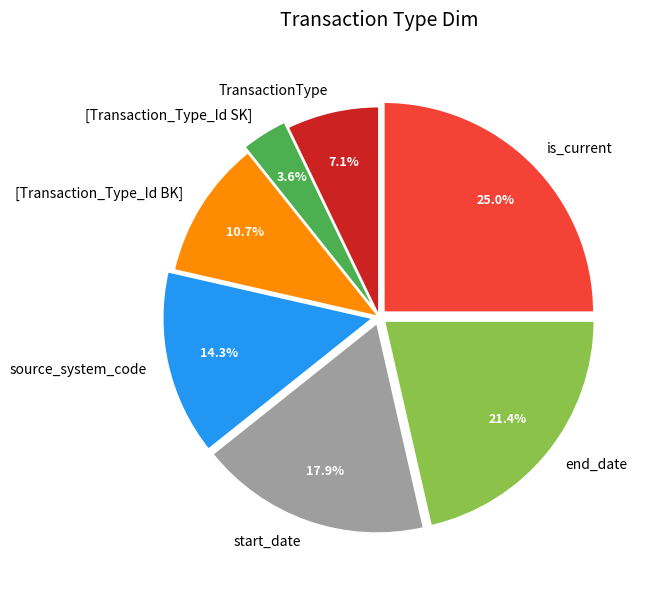

To the nearest percent, what portion does is_current represent?

25%